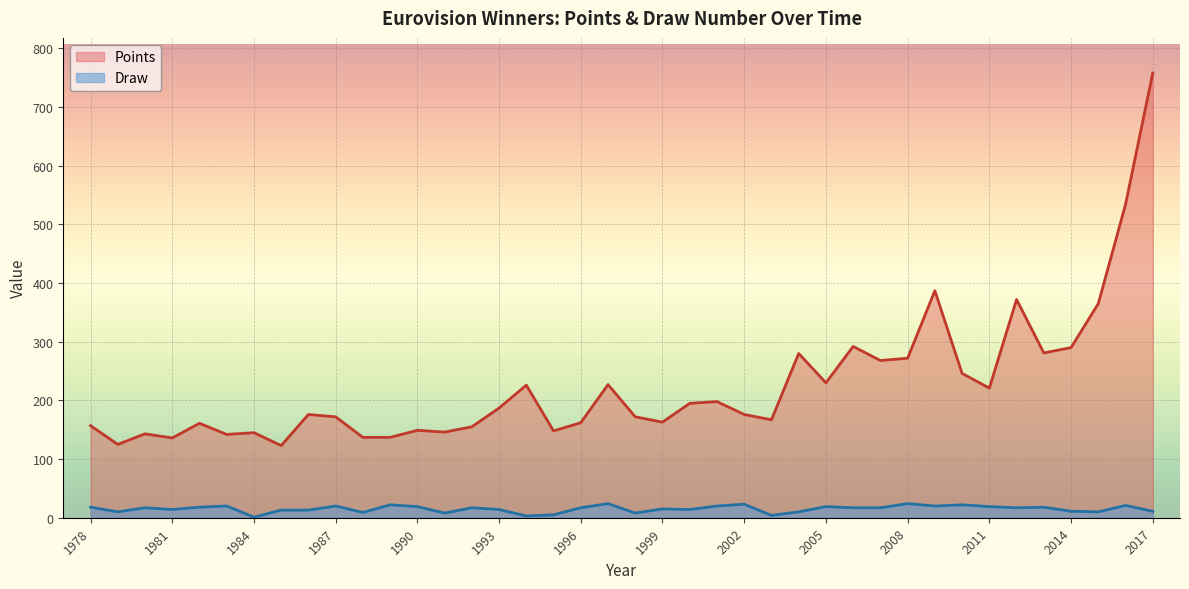

Is it true that Points equals 431 at 2010?

False